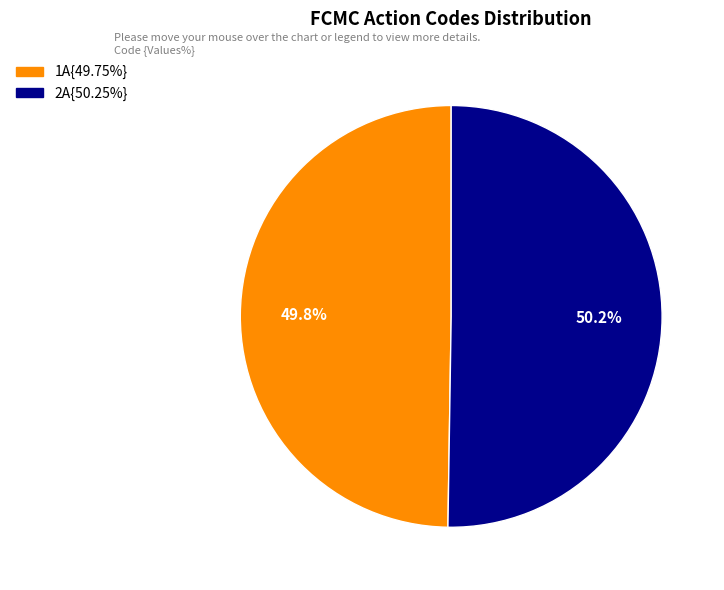

How many segments does this pie chart have?

2